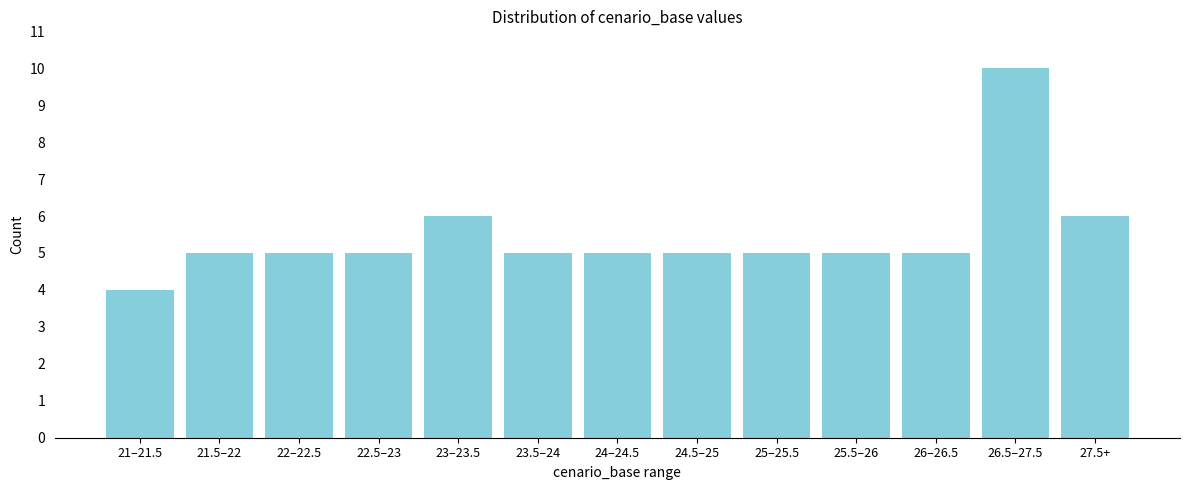

Reading left to right, extract all data points from this chart.

4	5	5	5	6	5	5	5	5	5	5	10	6